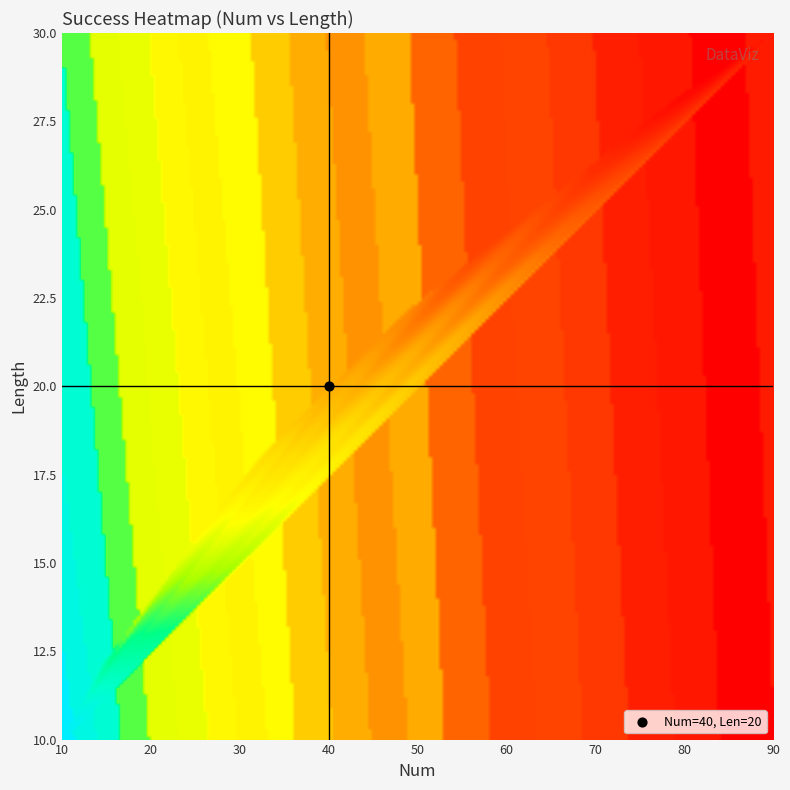

At which label is 63 closest to 994?

length